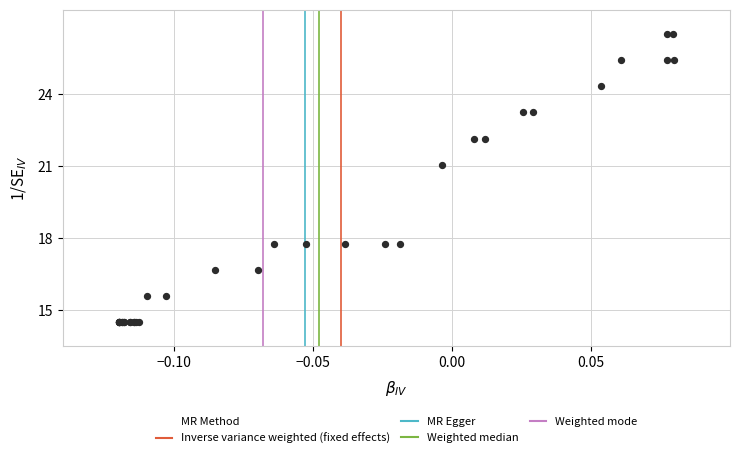

What Y value in the scatter plot is closest to 20?

21.0